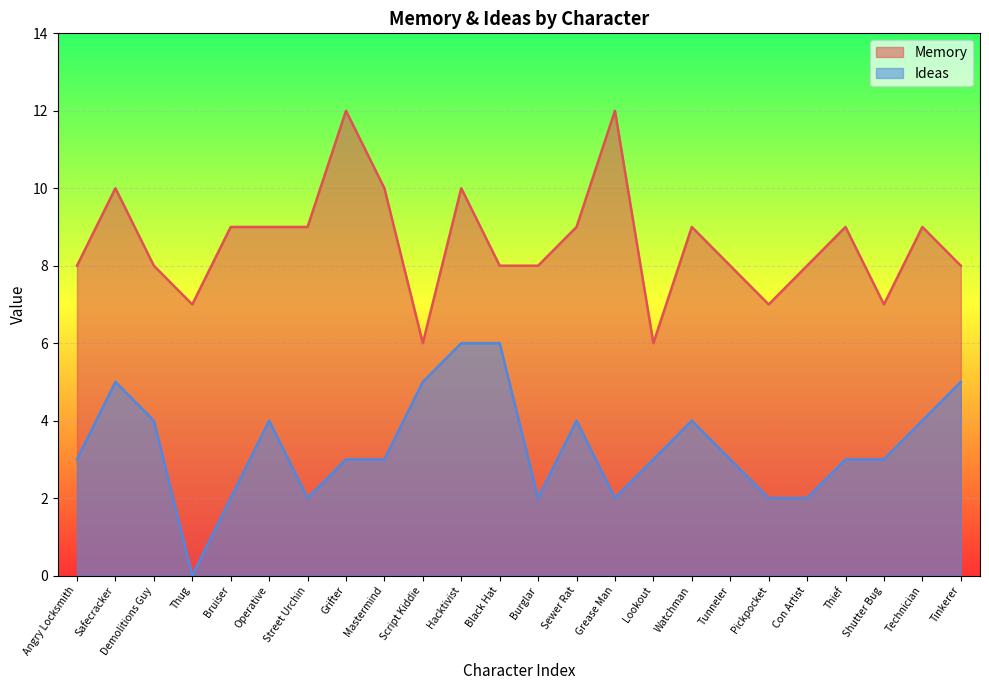

True or false: Memory and Ideas intersect in this chart.

False